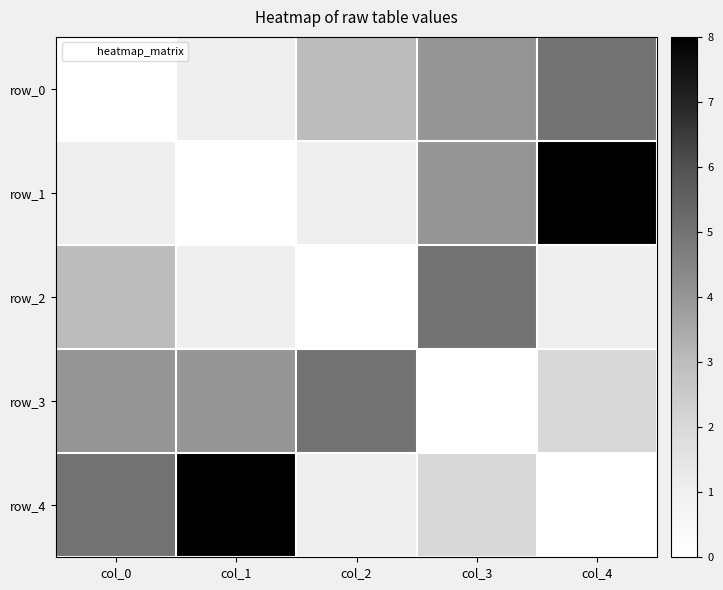

Rank the categories by row_3 value from lowest to highest.

col_3, col_4, col_0, col_1, col_2